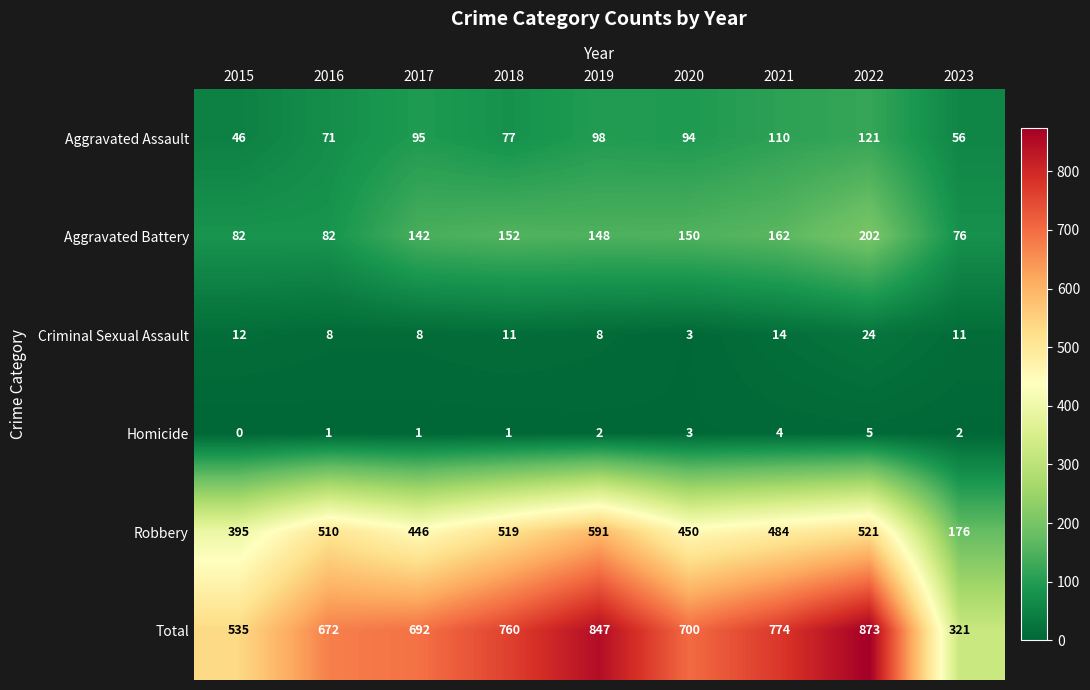

At how many categories does at least one series exceed 256?

9